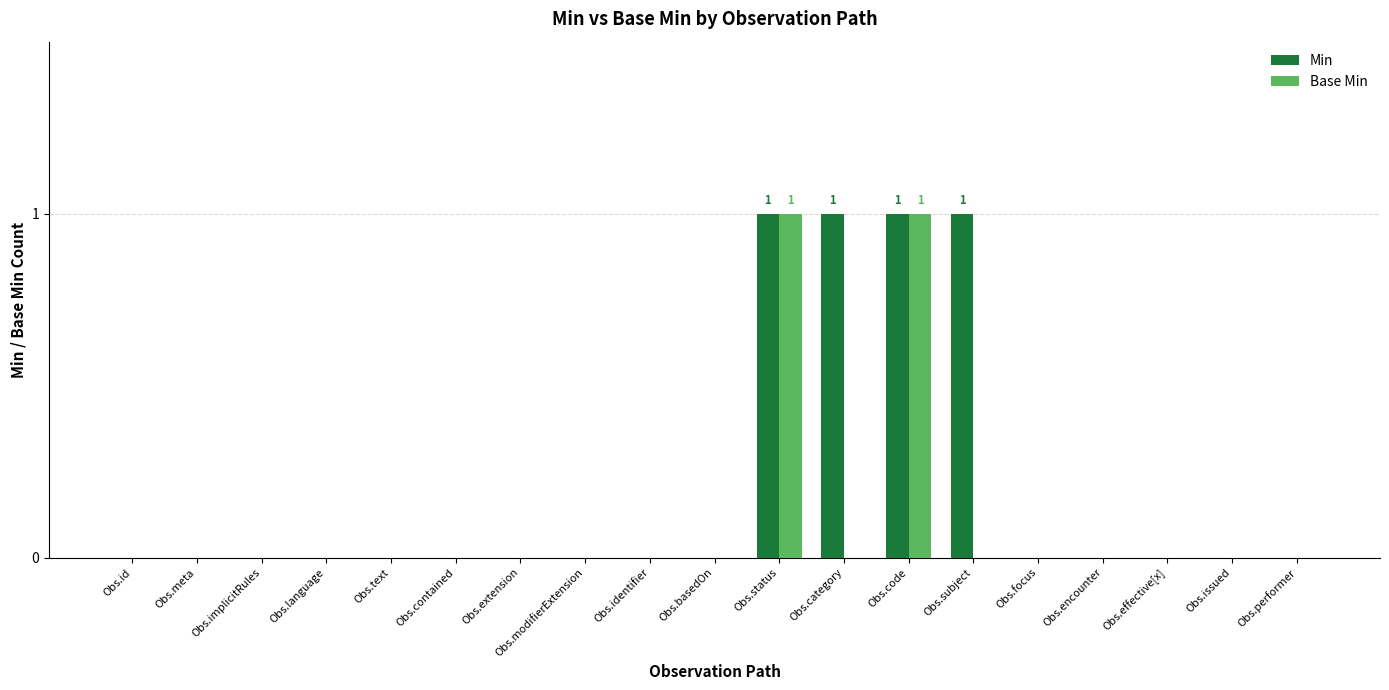

What is the difference between the Min values at Obs.contained and Obs.status?

1